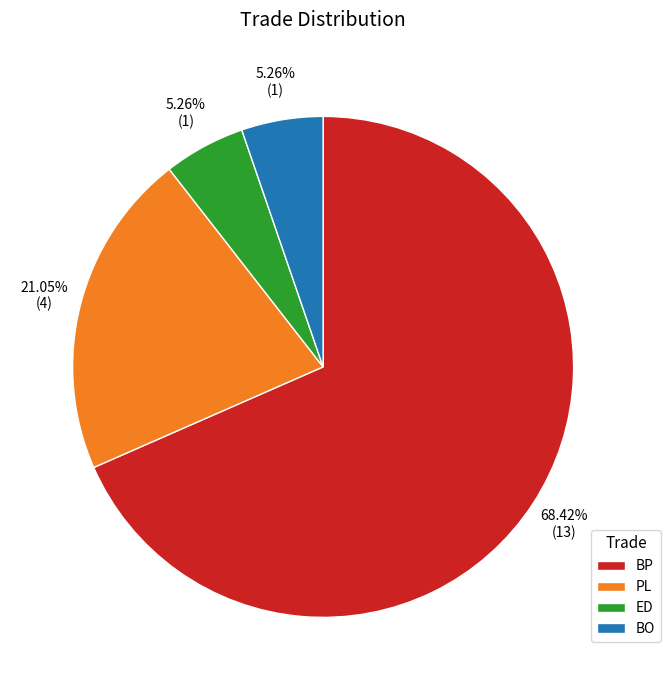

Which slice is the largest?

BP